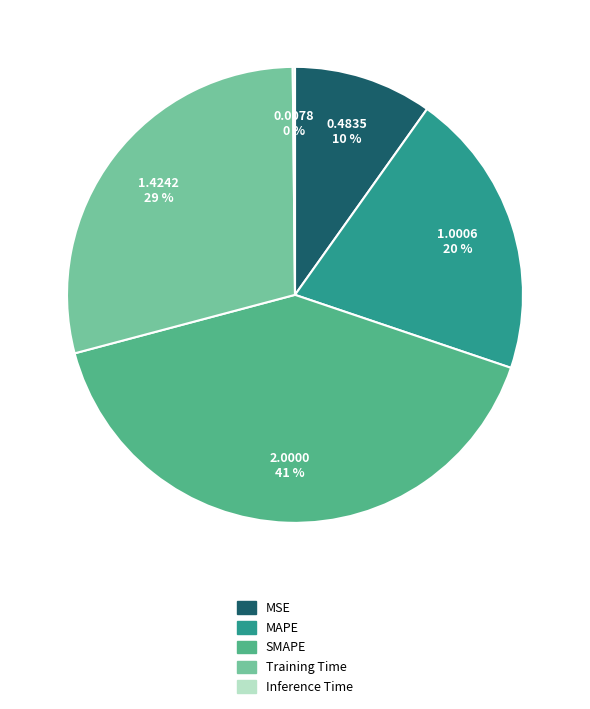

Does any single category account for the majority?

No